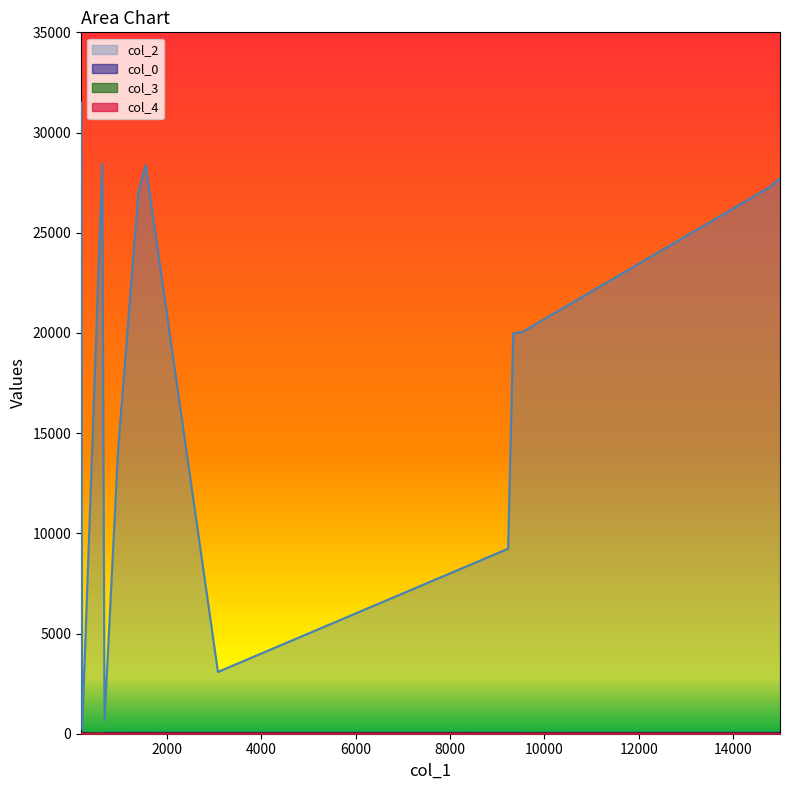

What is the greatest value displayed?

31499